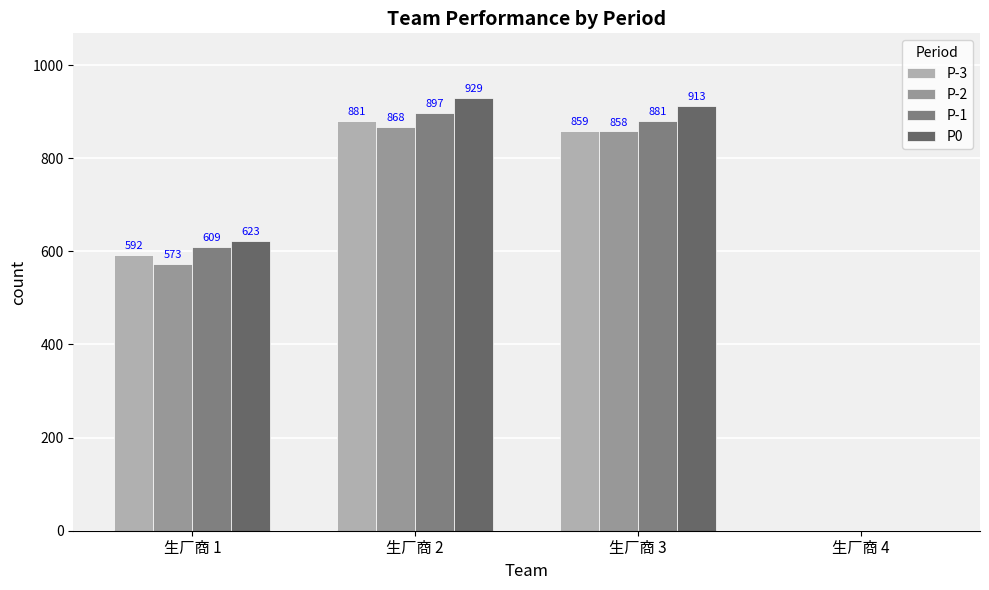

Is it true that P0 equals 391 at 生厂商 4?

False